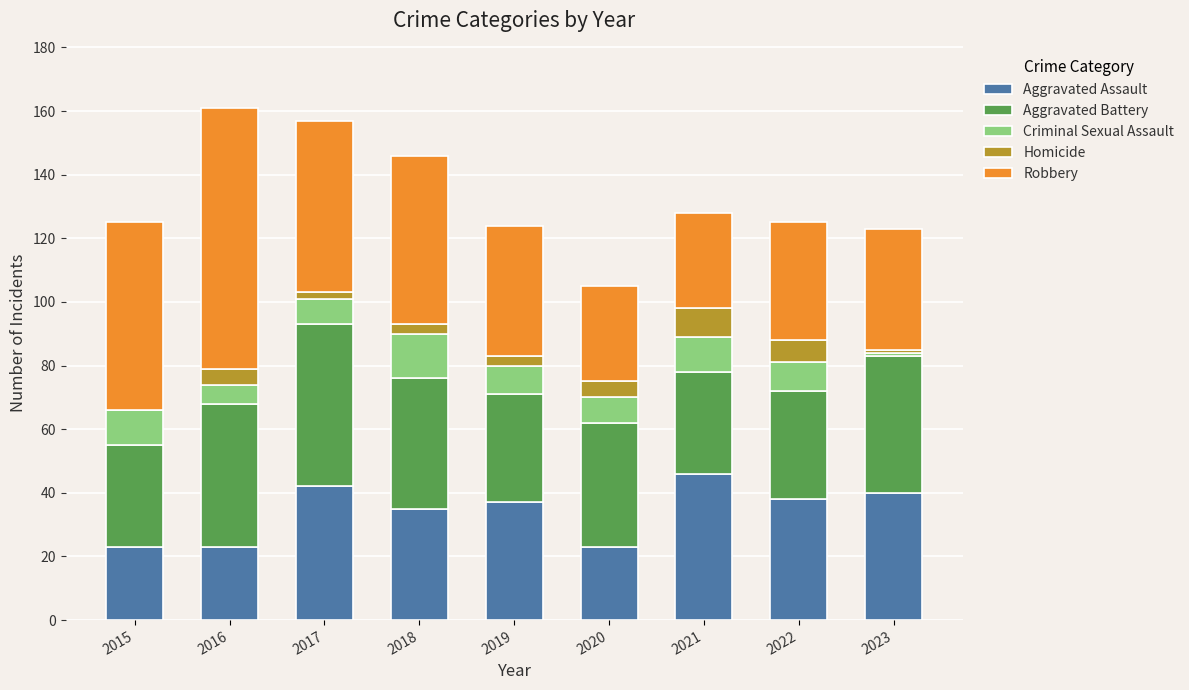

Is it true that Aggravated Assault equals 15 at 2023?

False